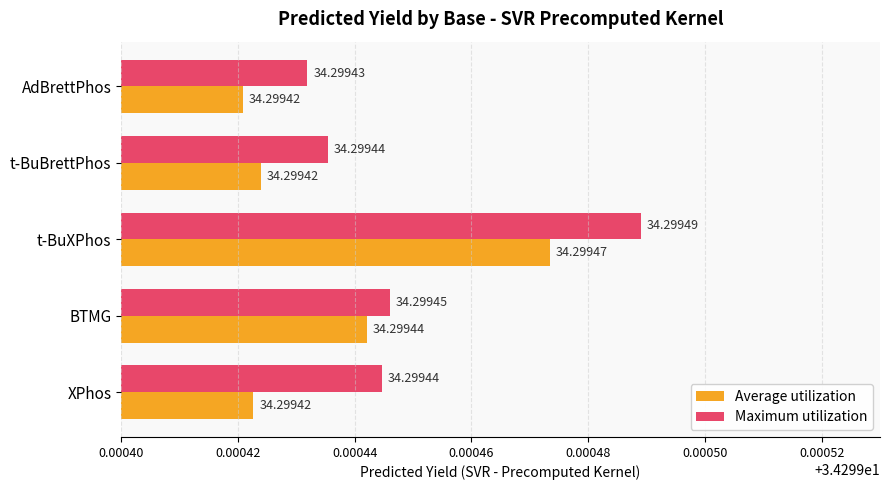

List the series in order of their overall mean, highest first.

Maximum utilization, Average utilization